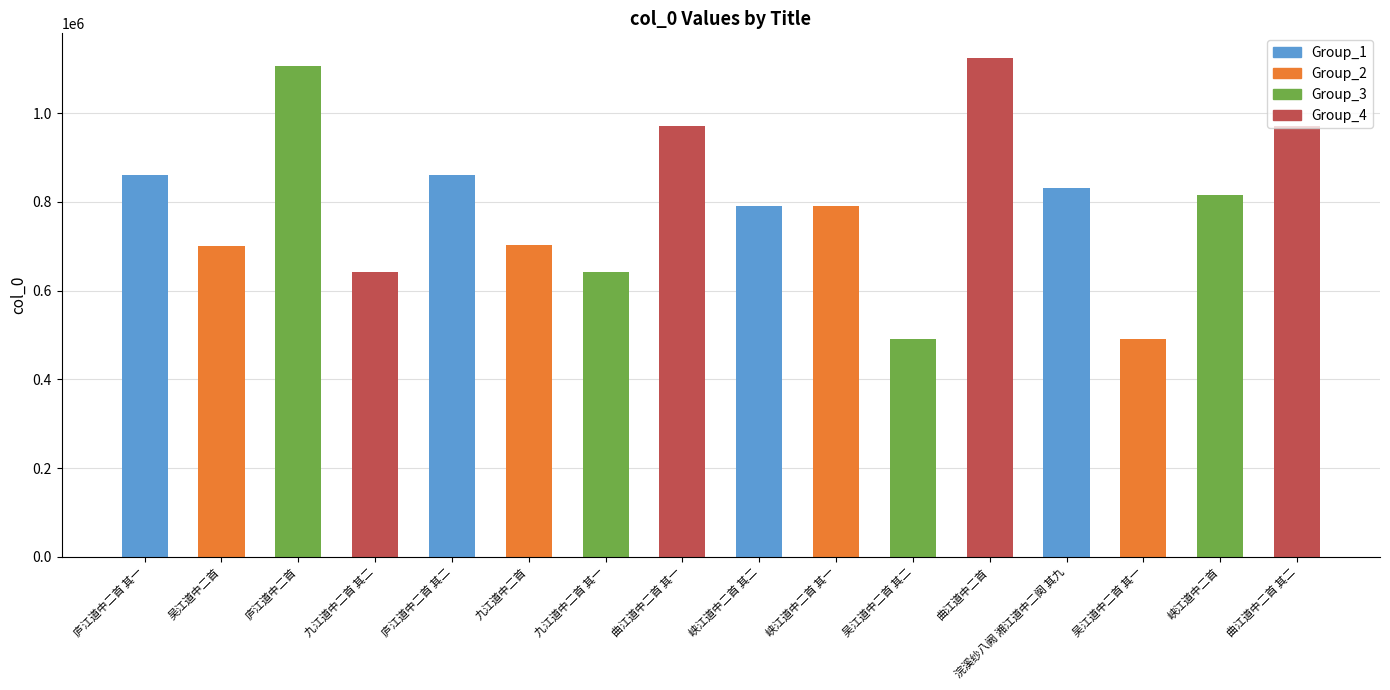

What position from the right is 曲江道中二首 其二?

1